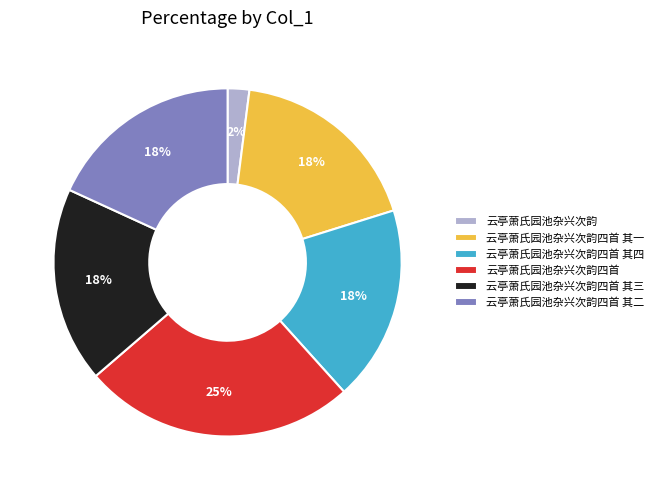

Does 云亭萧氏园池杂兴次韵四首 其一 represent more than half of the total?

No